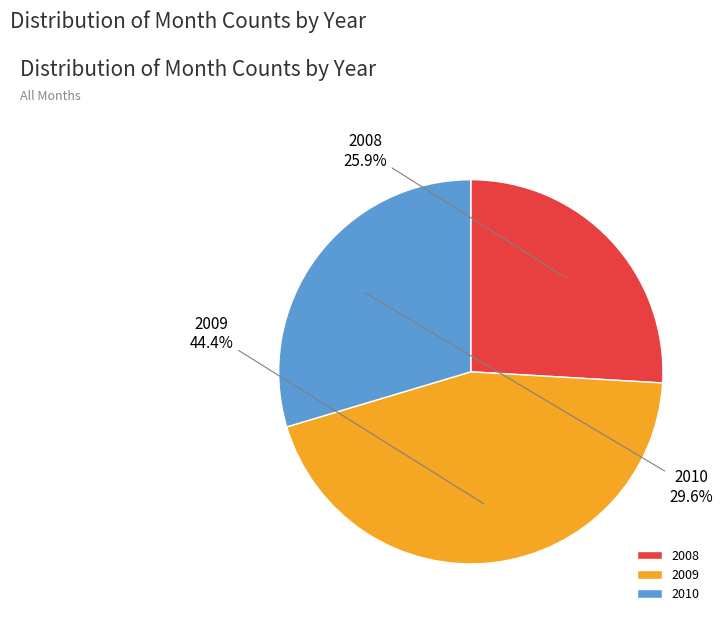

Which has a higher value, 2008 or 2010?

2010